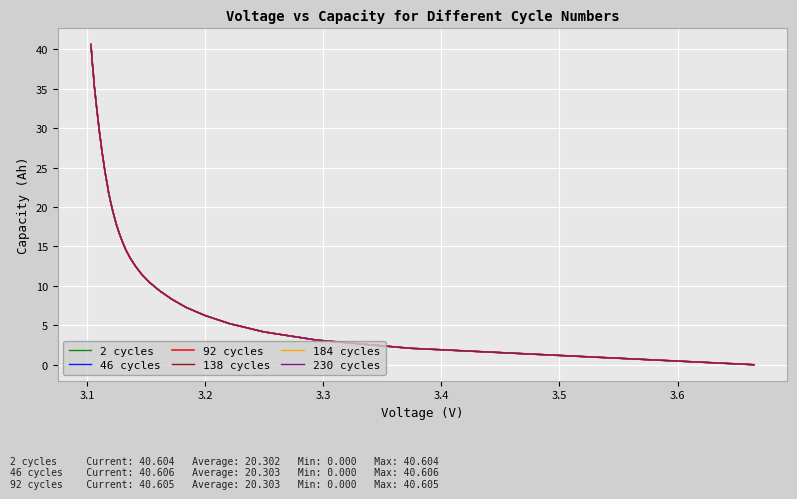

What is the average value of the 230 cycles series?

20.3